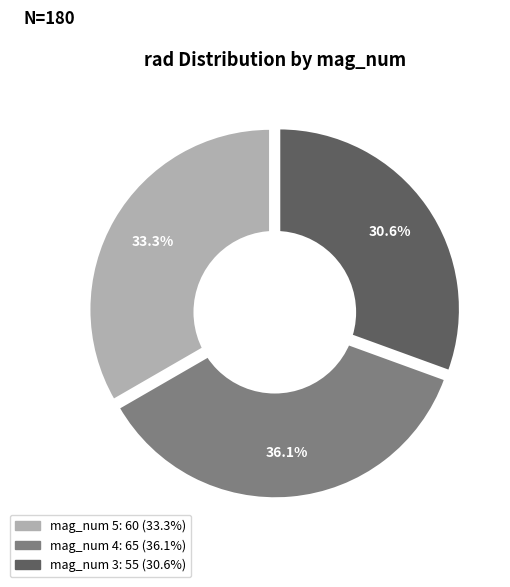

Combined, what portion of the pie is 3 and 2?

30.6%